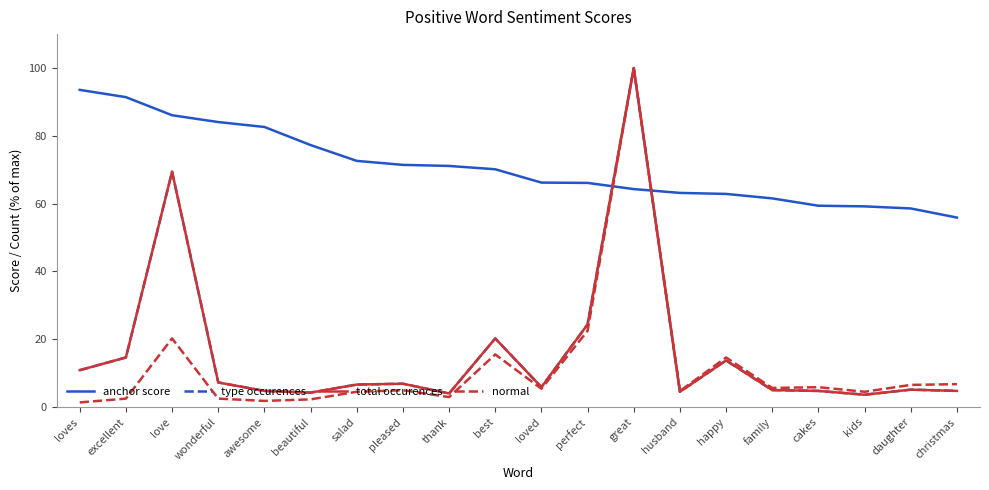

What value does the normal series have at love?

20.2